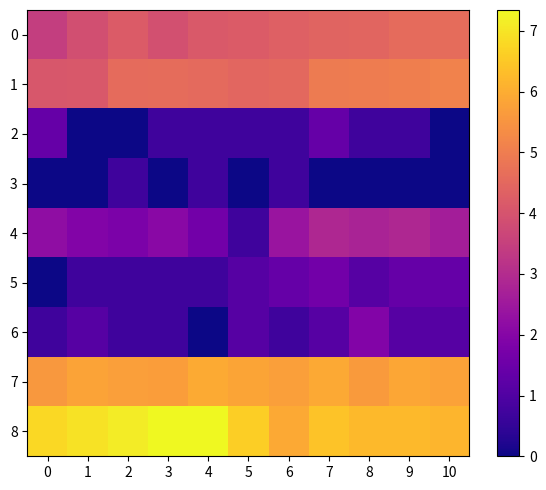

Reading right to left, list all the values displayed in this chart.

0: 10=4.6	9=4.6	8=4.4	7=4.4	6=4.3	5=4.2	4=4.2	3=3.9	2=4.2	1=3.9	0=3.5
1: 10=5.1	9=5.0	8=5.0	7=5.0	6=4.5	5=4.5	4=4.5	3=4.6	2=4.6	1=4.1	0=4.1
2: 10=0.0	9=0.7	8=0.7	7=1.4	6=0.7	5=0.7	4=0.7	3=0.7	2=0.0	1=0.0	0=1.4
3: 10=0.0	9=0.0	8=0.0	7=0.0	6=0.7	5=0.0	4=0.7	3=0.0	2=0.7	1=0.0	0=0.0
4: 10=2.6	9=2.9	8=2.8	7=2.9	6=2.4	5=0.7	4=1.6	3=2.1	2=1.8	1=1.9	0=2.2
5: 10=1.4	9=1.4	8=1.1	7=1.6	6=1.4	5=1.1	4=0.7	3=0.7	2=0.7	1=0.7	0=0.0
6: 10=1.1	9=1.1	8=1.9	7=1.1	6=0.7	5=1.1	4=0.0	3=0.7	2=0.7	1=1.1	0=0.7
7: 10=5.8	9=5.9	8=5.6	7=5.9	6=5.7	5=5.9	4=6.0	3=5.7	2=5.7	1=5.8	0=5.6
8: 10=6.1	9=6.2	8=6.2	7=6.4	6=5.9	5=6.6	4=7.3	3=7.3	2=7.1	1=7.0	0=6.8